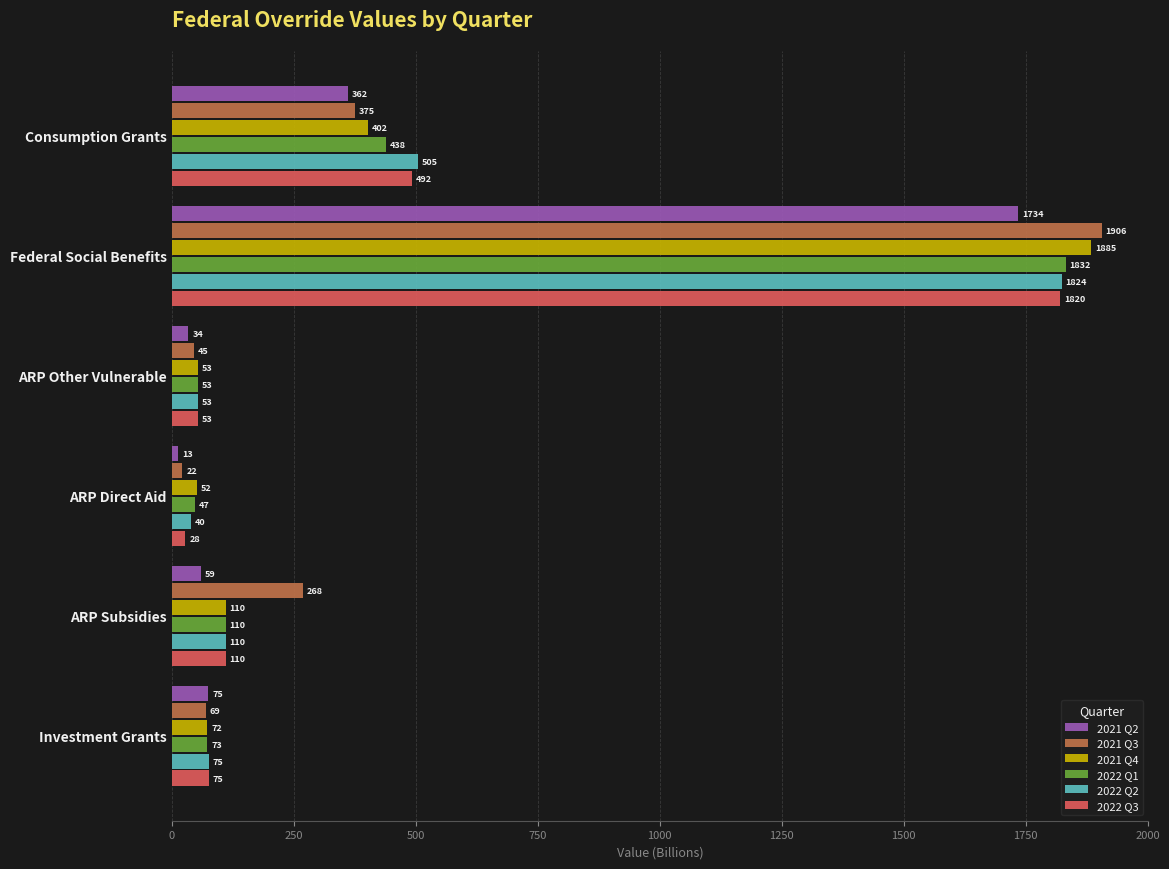

Which series has the largest total across all categories?

2021 Q3